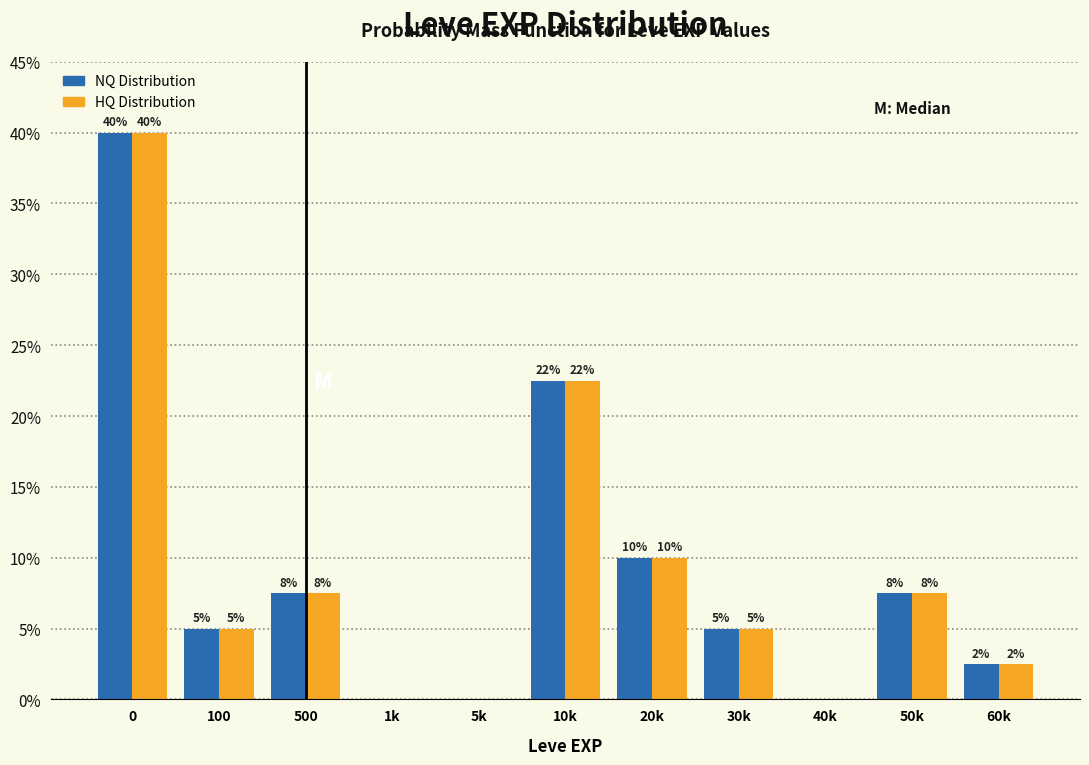

What is the maximum value for NQ Distribution?

40.0